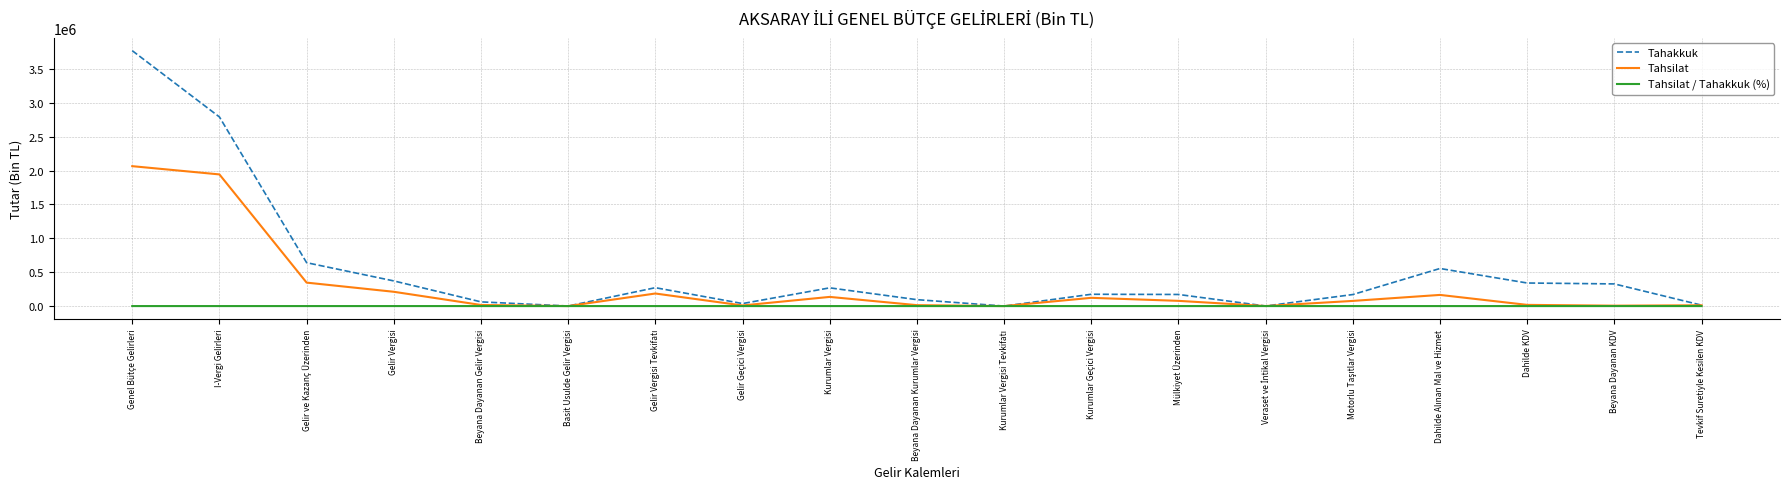

Is the value of Tahsilat / Tahakkuk (%) at Gelir ve Kazanç Üzerinden greater than the value of Tahsilat at Kurumlar Vergisi?

No